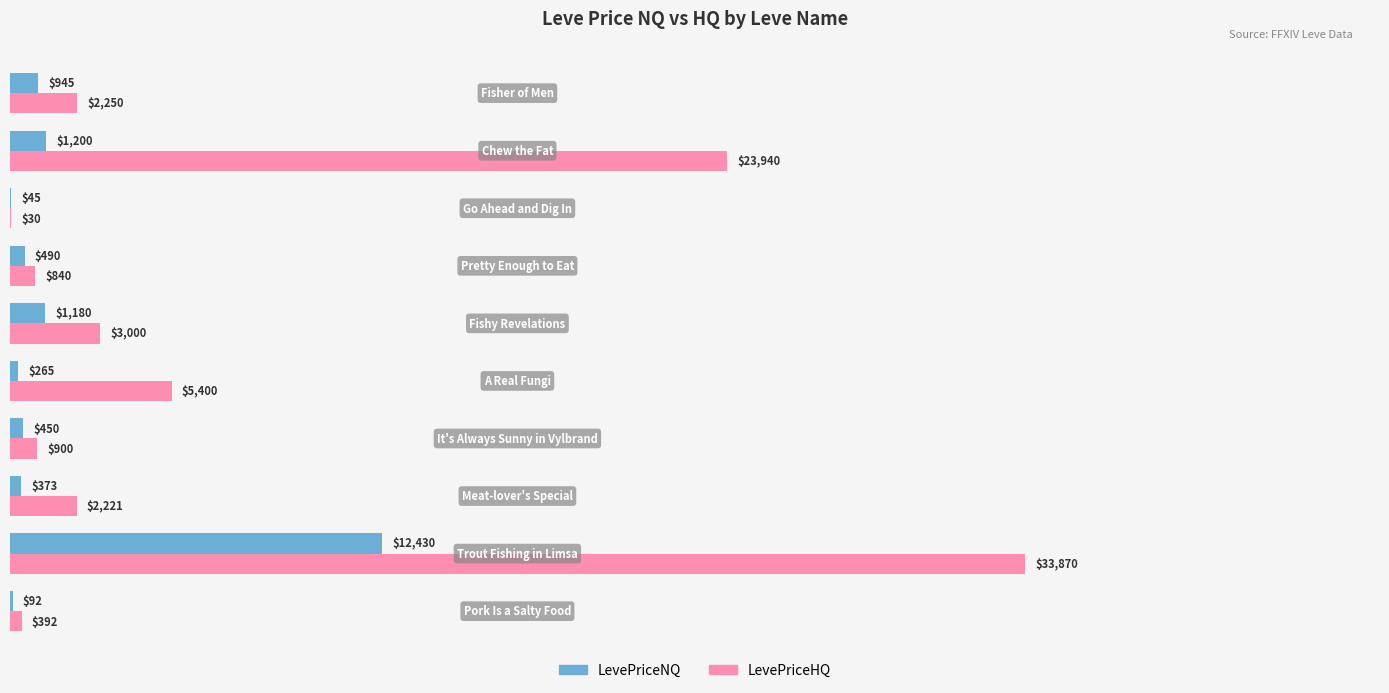

Which series has the largest total across all categories?

LevePriceHQ